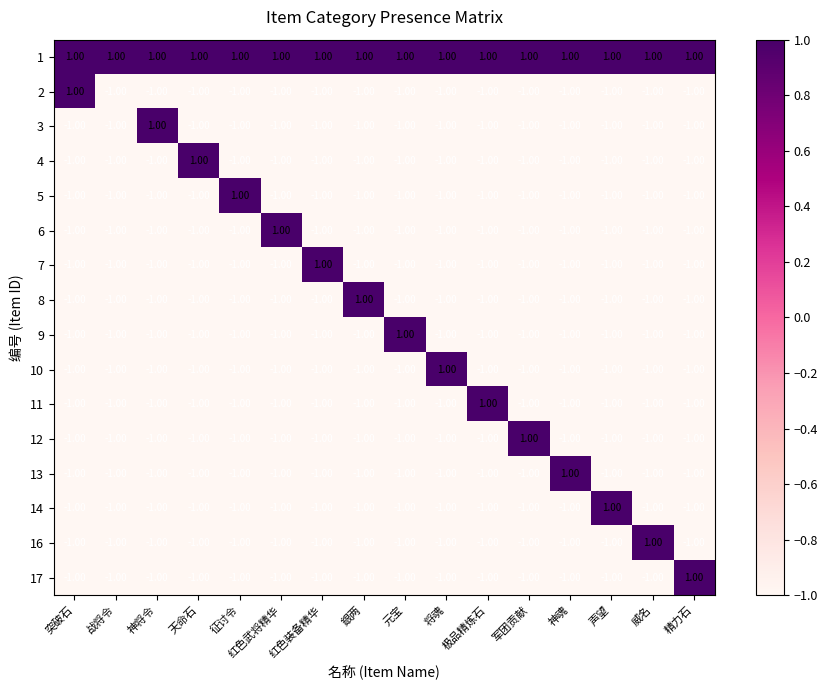

At how many categories does at least one series exceed 0?

16